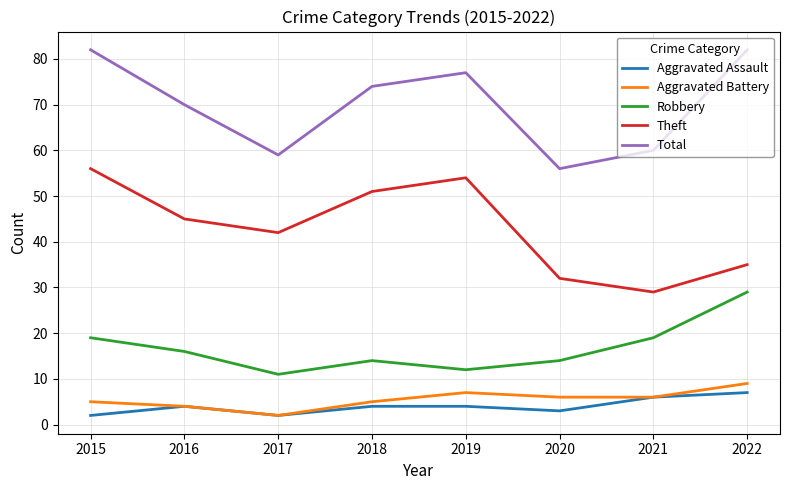

True or false: Robbery and Total intersect in this chart.

False